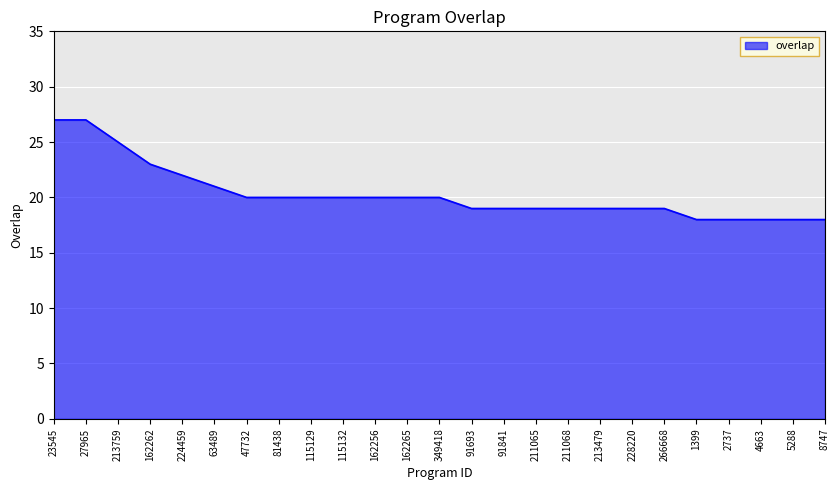

Reading left to right, transcribe all the data shown in this chart.

23545=27	27965=27	213759=25	162262=23	224459=22	63489=21	47732=20	81438=20	115129=20	115132=20	162256=20	162265=20	349418=20	91693=19	91841=19	211065=19	211068=19	213479=19	228220=19	266668=19	1399=18	2737=18	4663=18	5288=18	8747=18